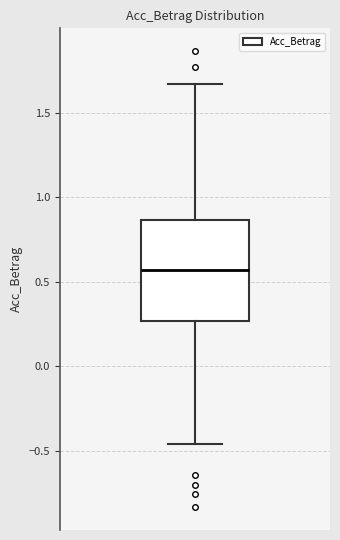

Read this box plot against the y-axis: the position of the median line, the range covered by the box, and the ends of both whiskers. The values are not printed on the chart, so give them approximately, as read against the axis.

median 0.55, box 0.25 to 0.85, whiskers -0.45 to 1.65